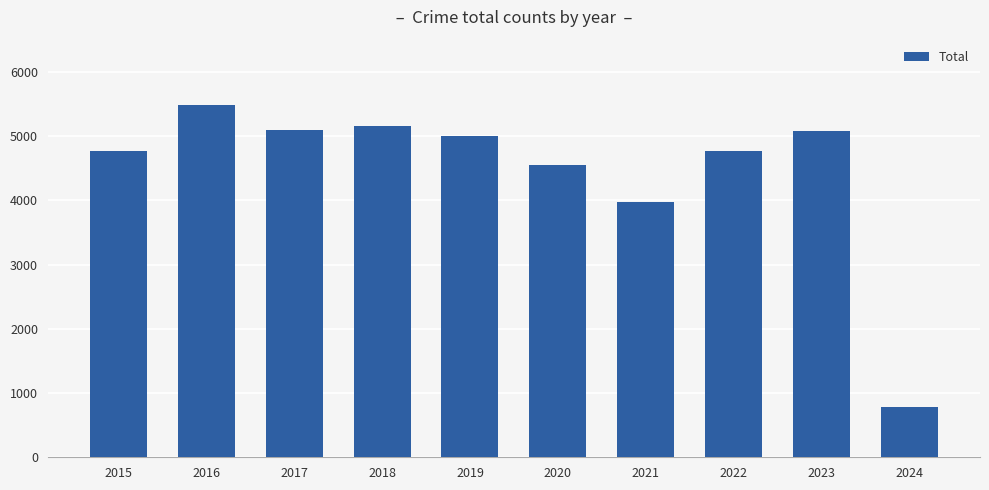

What is the sum of the values at 2018 and 2016?

10644